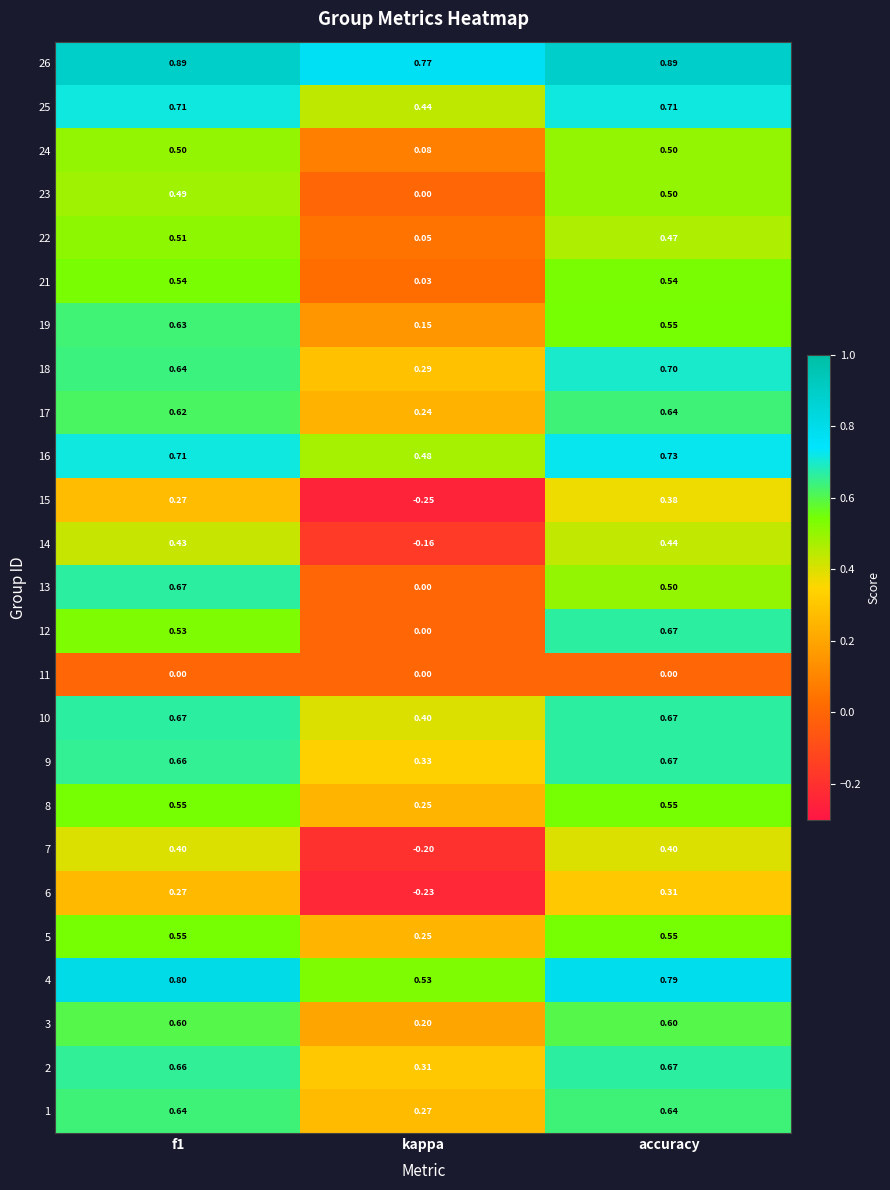

Where is 10 nearest to the value 0?

kappa